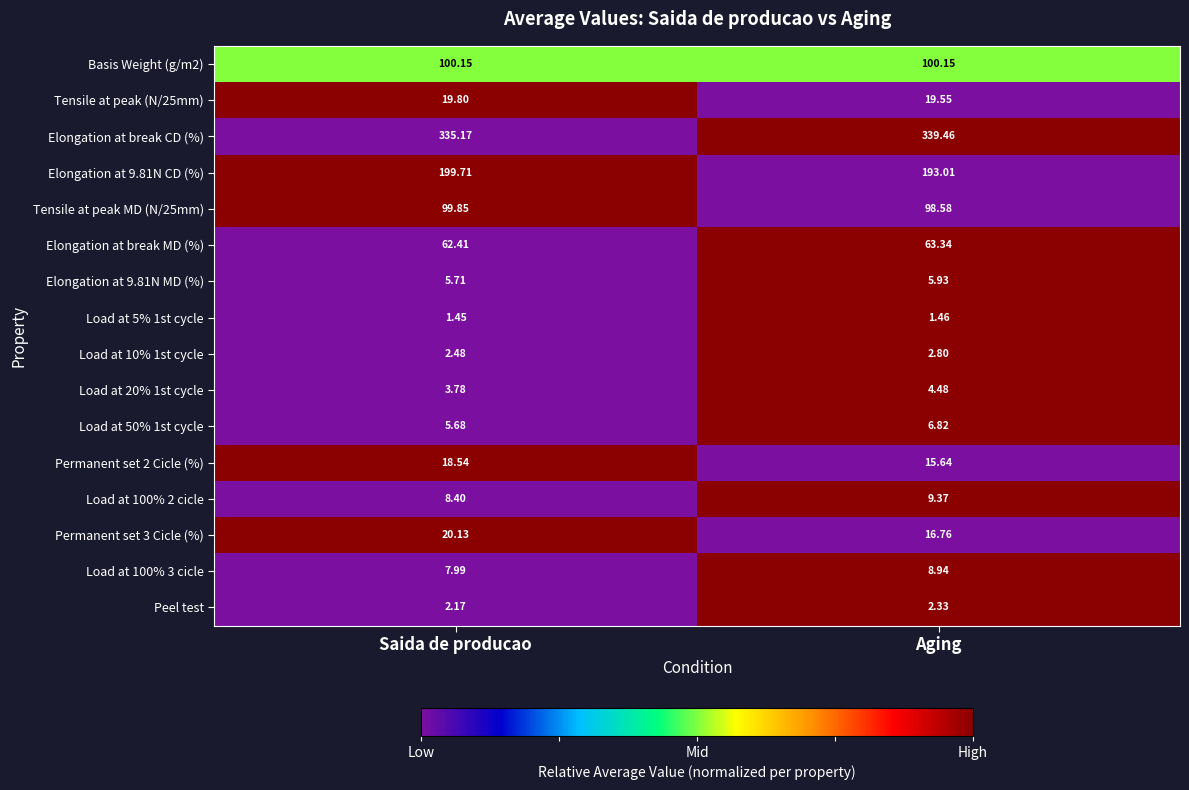

How many values in the Permanent set 2 Cicle (%) series exceed 18?

1